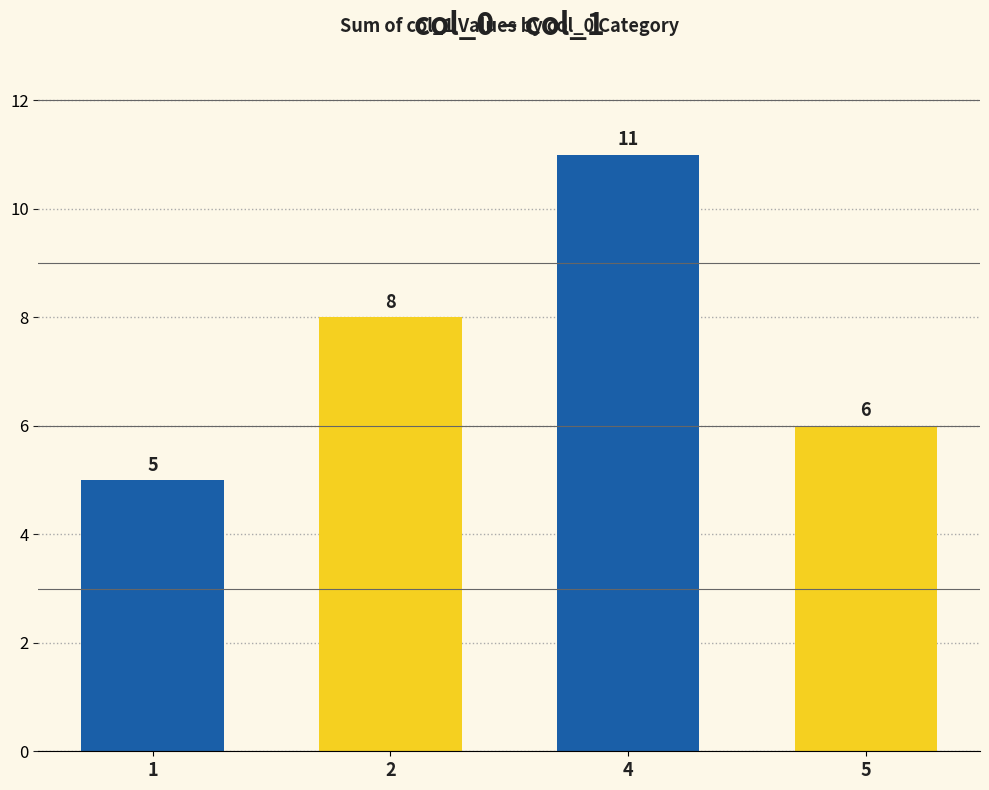

Does the chart contain stacked bars?

No